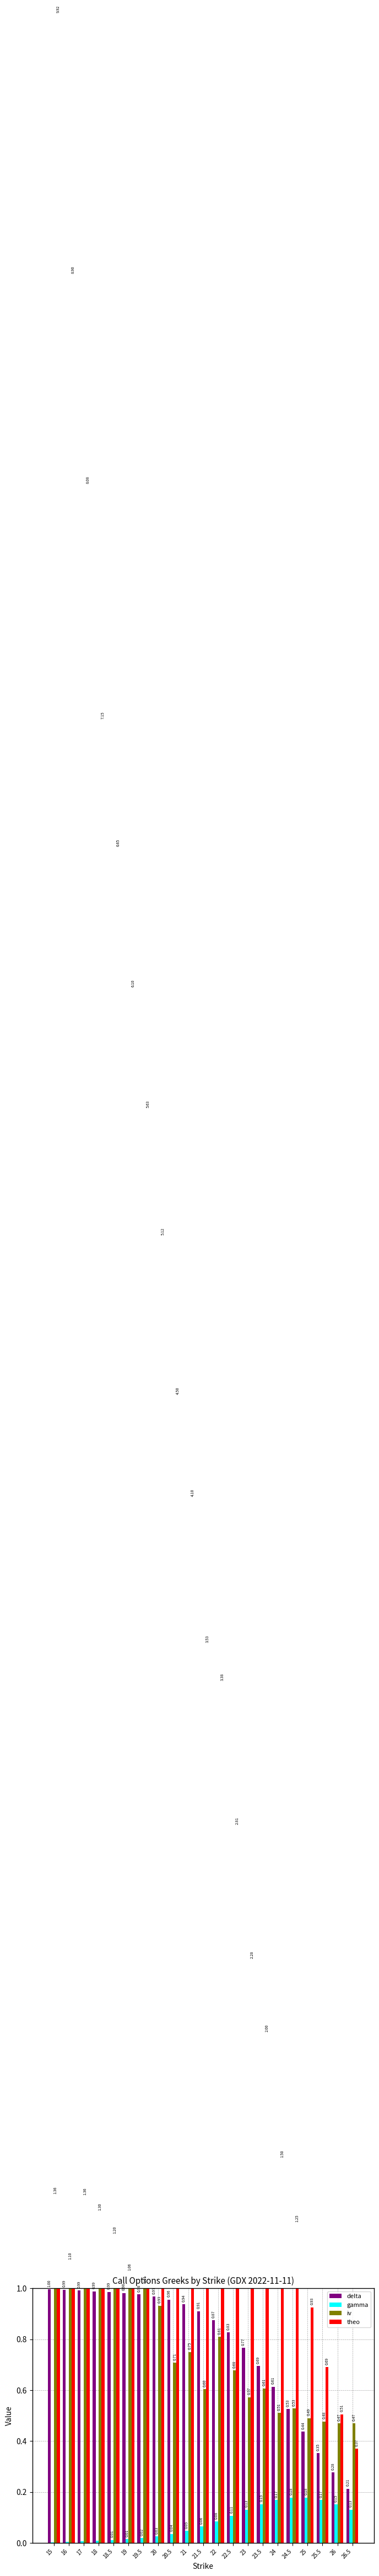

What is the difference between the highest and lowest values at 22?

3.3